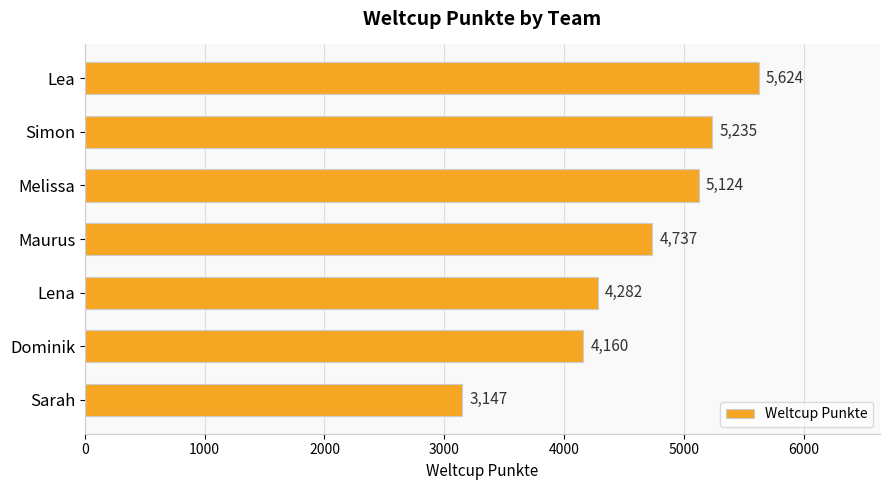

What is the minimum value shown in the chart?

3147